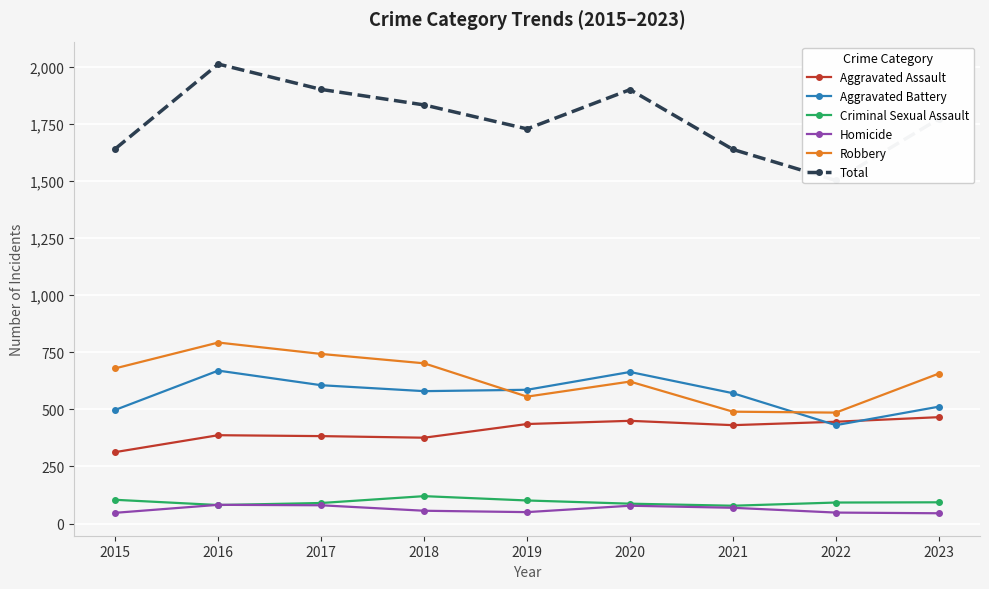

Rank the categories by Aggravated Battery value from highest to lowest.

2016, 2020, 2017, 2019, 2018, 2021, 2023, 2015, 2022